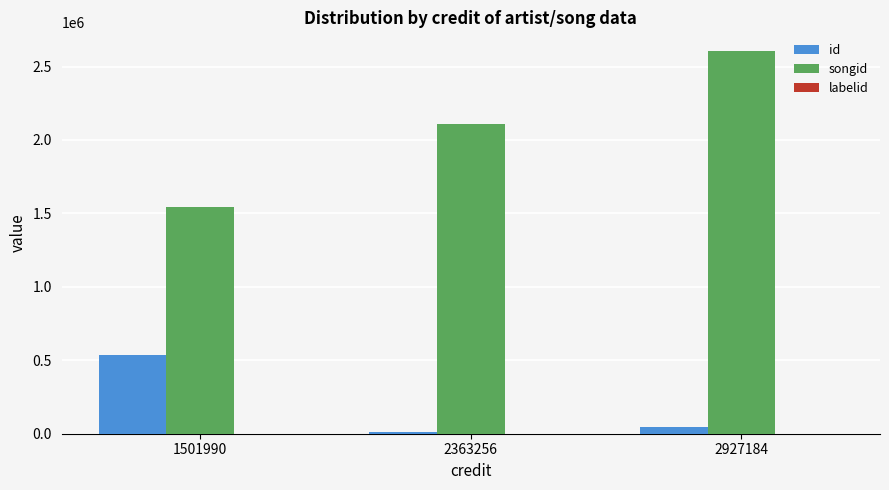

Between 1501990 and 2927184, which series saw the biggest shift?

songid